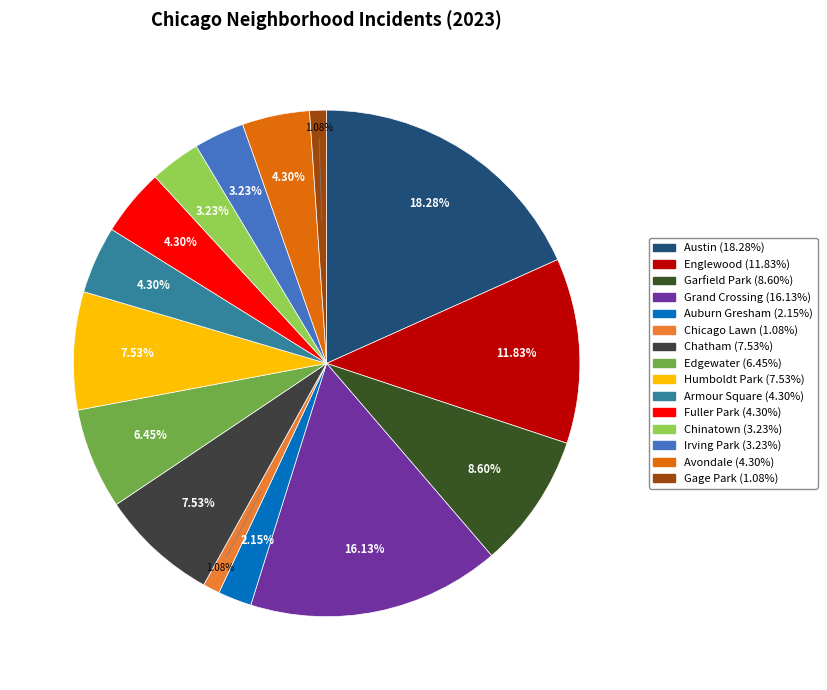

Is it true that Grand Crossing is 16% of the pie?

True